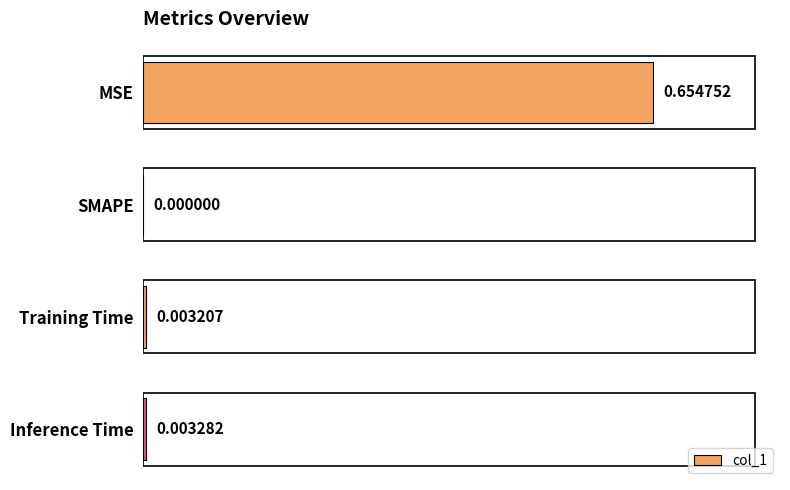

What is the change in value from MSE to Inference Time?

-0.7